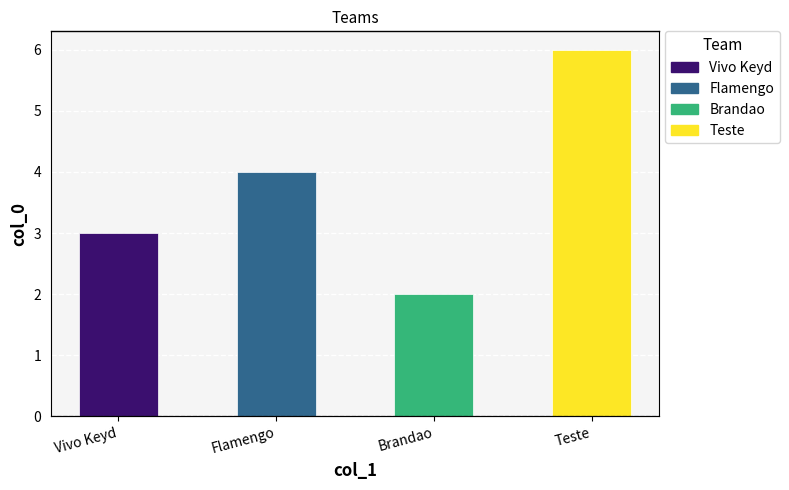

How many values are between 3 and 6?

3